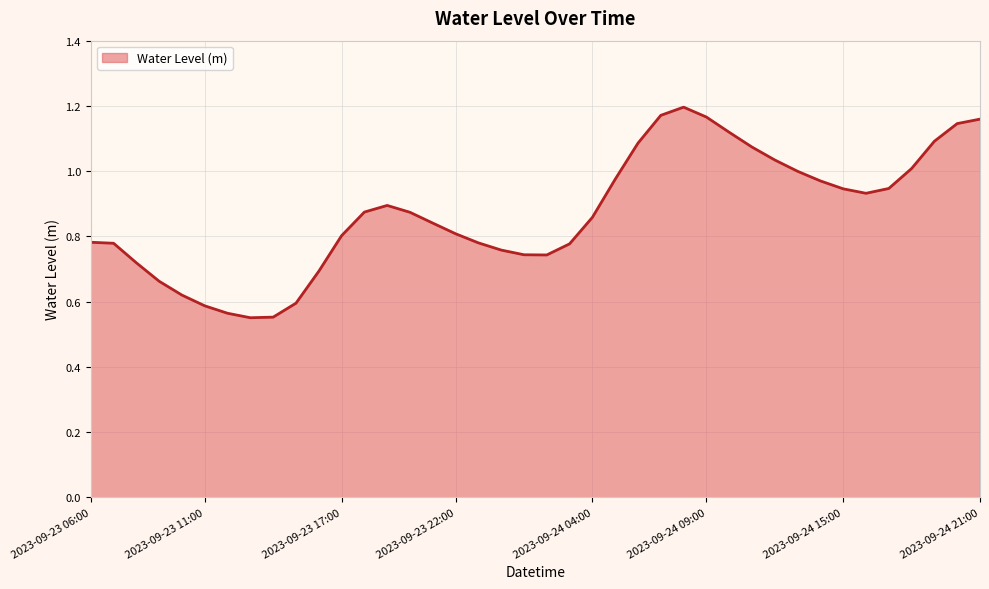

What is the greatest value displayed?

1.2